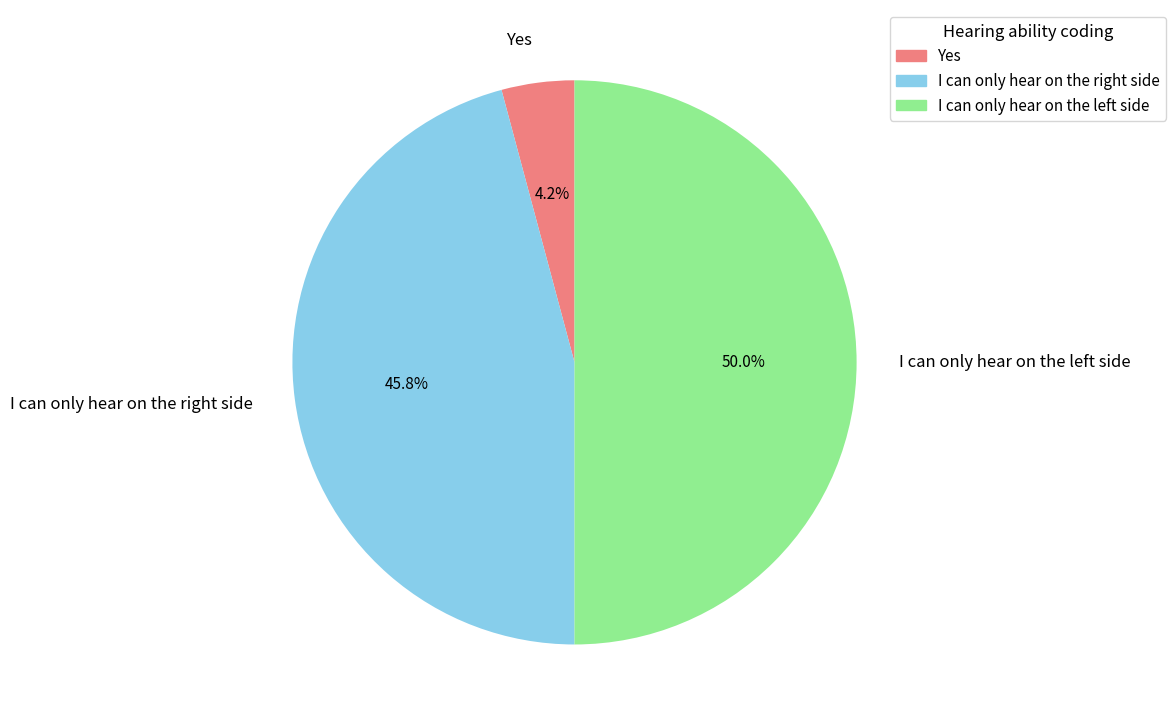

To the nearest percent, what percentage of the pie is Yes?

4%